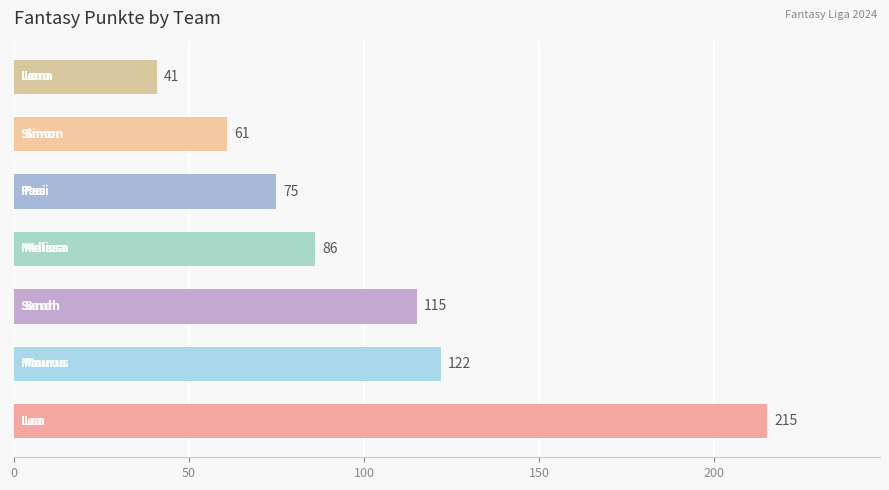

Does the chart contain any negative values?

No